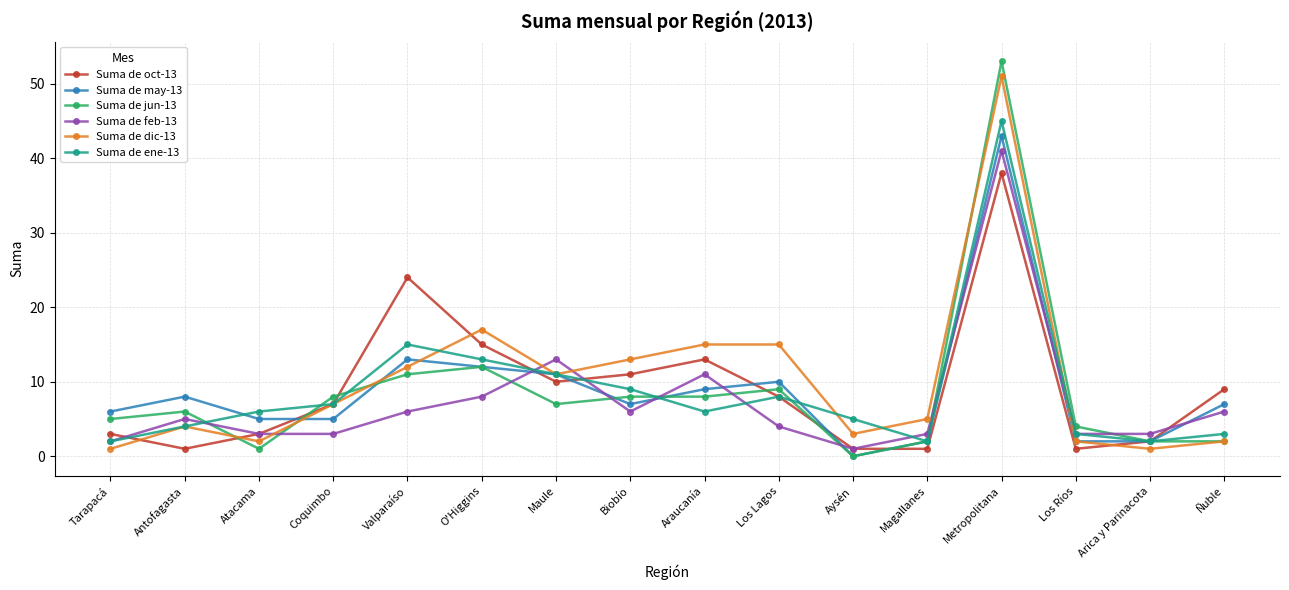

The value of Suma de oct-13 at Biobío is 11. True or false?

True